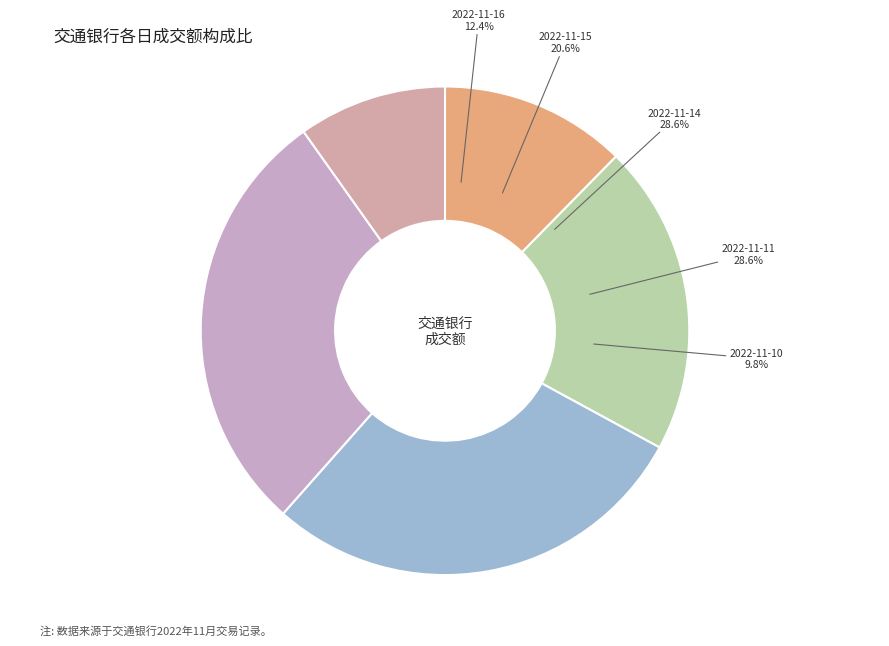

To the nearest percent, what percentage of the pie is 2022-11-14?

29%